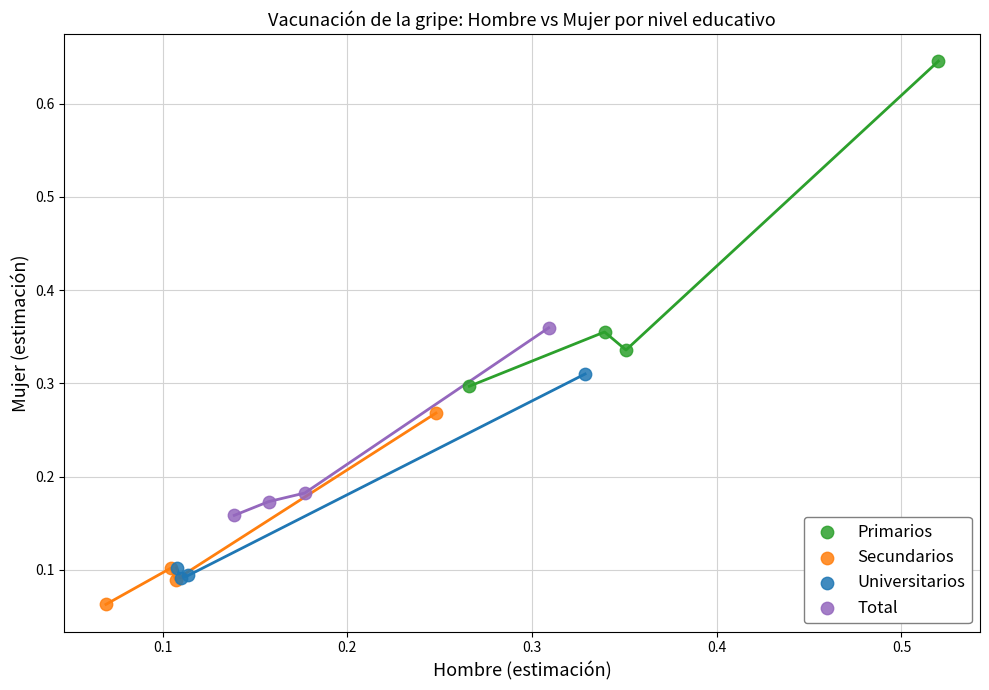

Which series has the widest spread of Y values?

Primarios